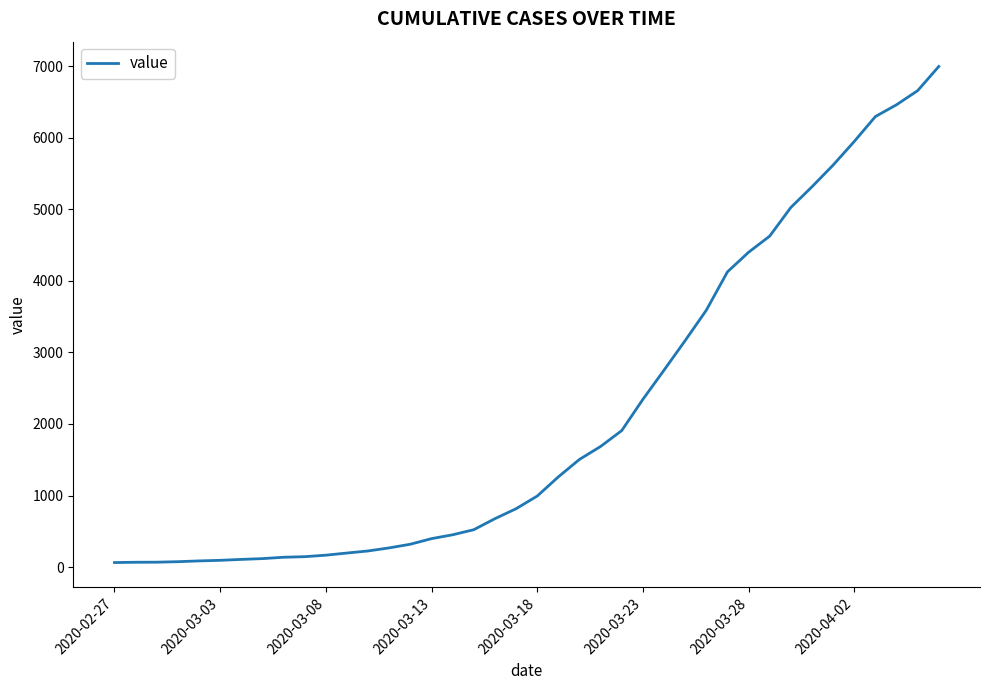

What is the maximum value shown in the chart?

6995